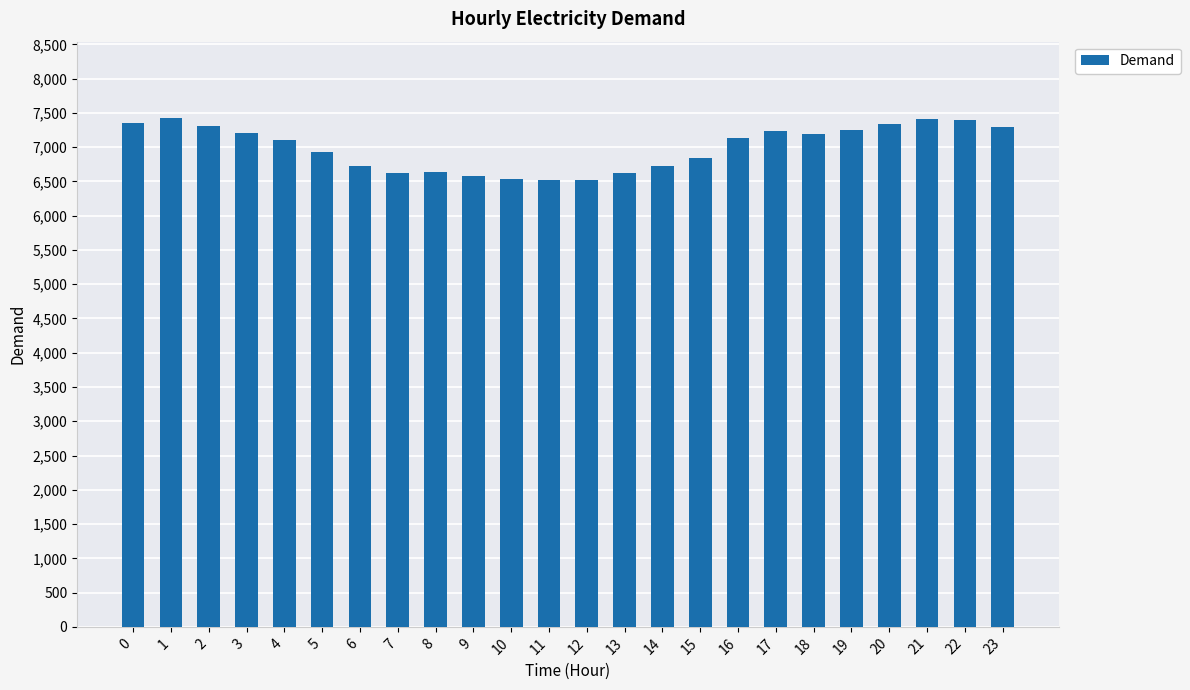

What is the value of the 17th bar from the left?

7130